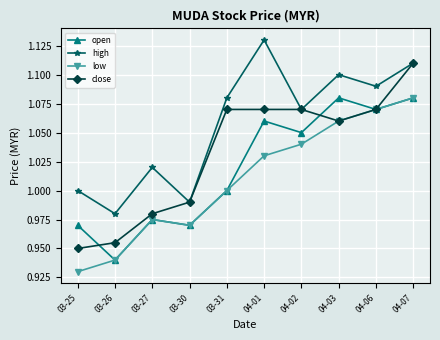

True or false: low has more than 0 points higher than both neighbors.

True